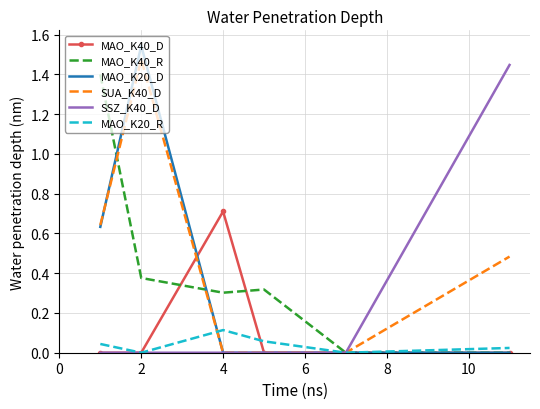

Which series has the largest range (max minus min)?

MAO_K20_D